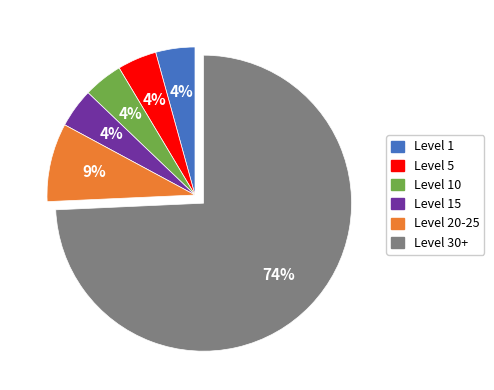

To the nearest percent, what is the combined percentage of Level 5 and Level 20-25?

13%